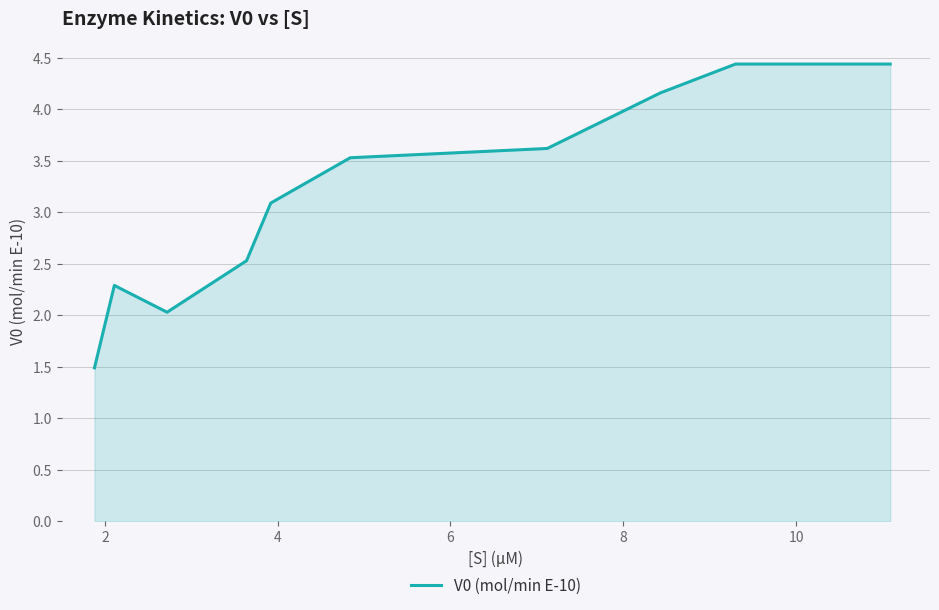

What is the maximum value shown in the chart?

4.4